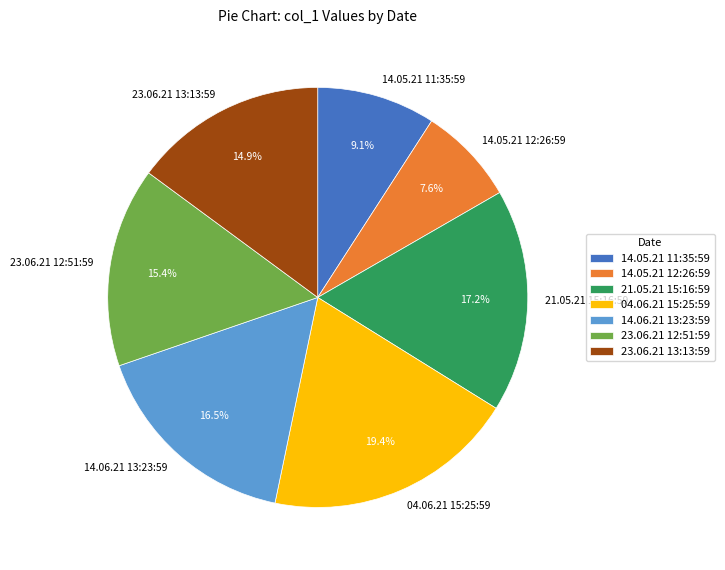

Count the number of slices in the pie.

7